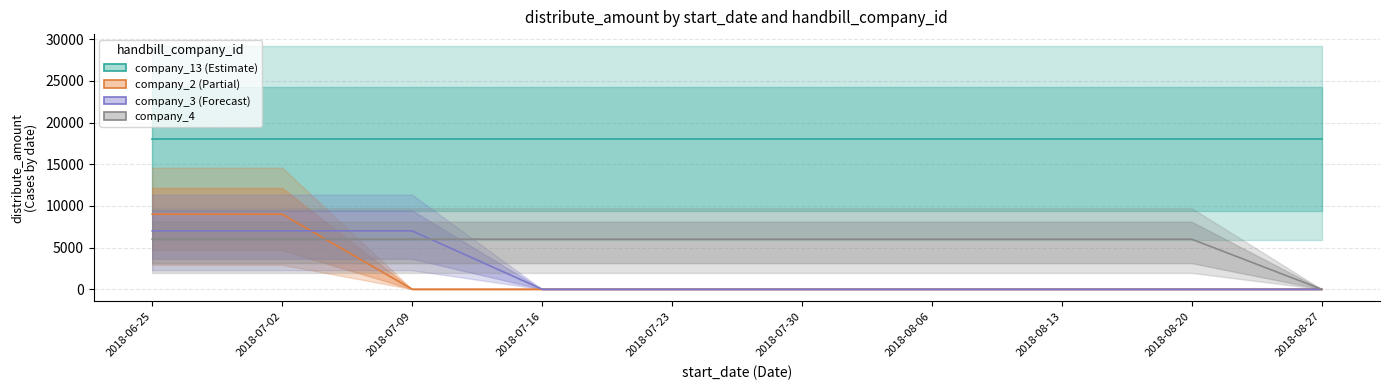

Which series has the largest total across all categories?

company_13